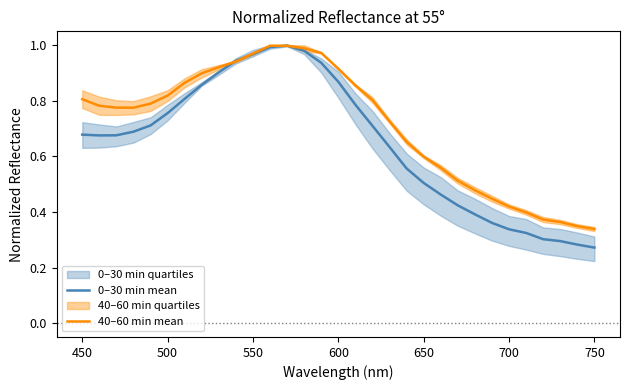

After their last crossing, which series has the higher values: 40–60 min mean or 0–30 min mean?

40–60 min mean